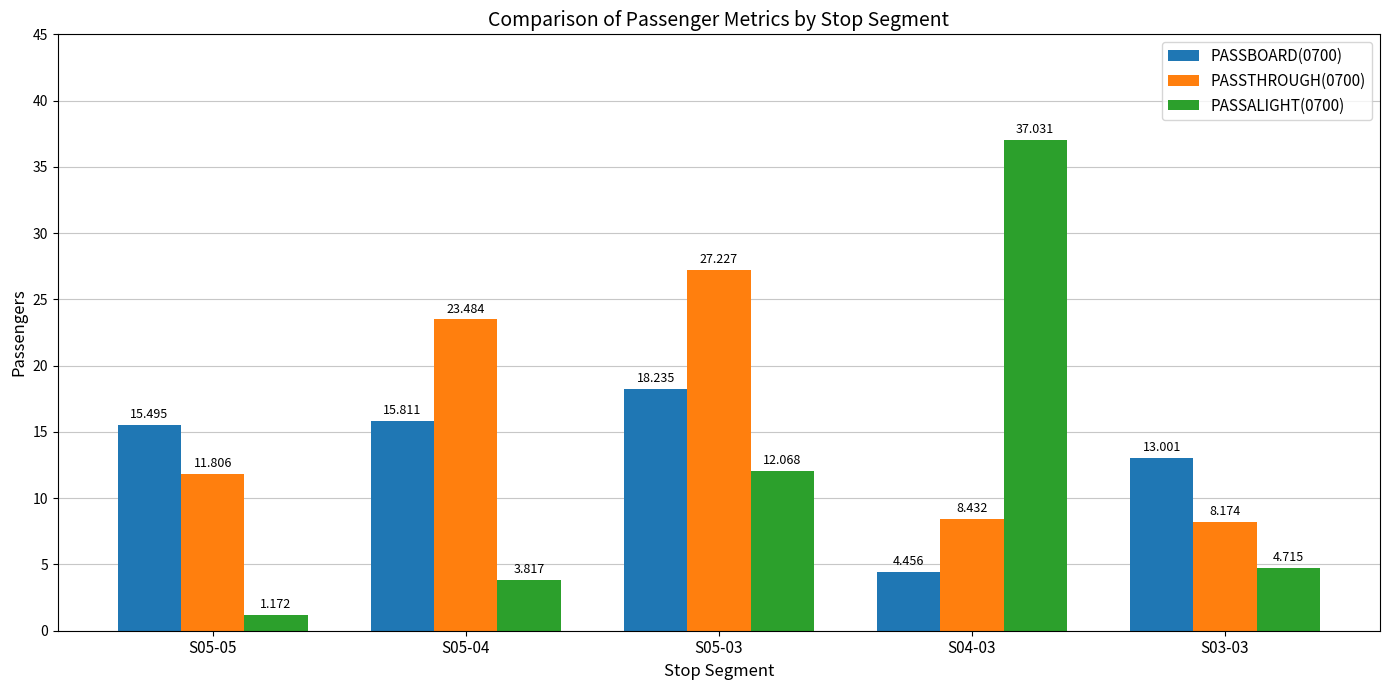

What is the difference between the highest and lowest values at S03-03?

8.3